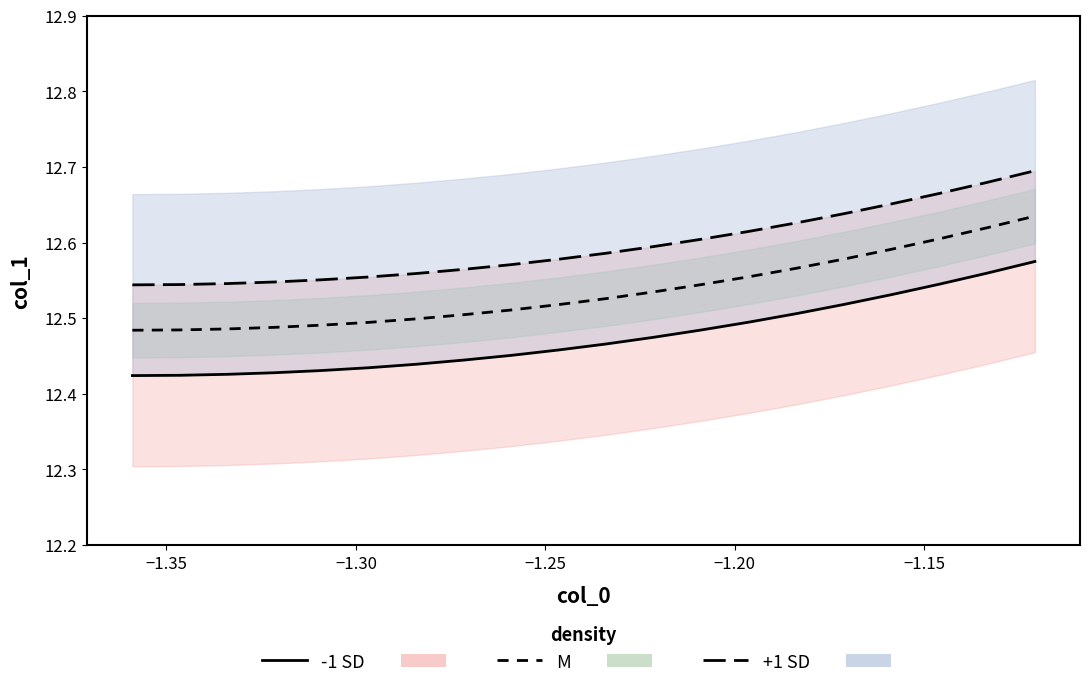

What is the average value of the +1 SD line series?

12.6